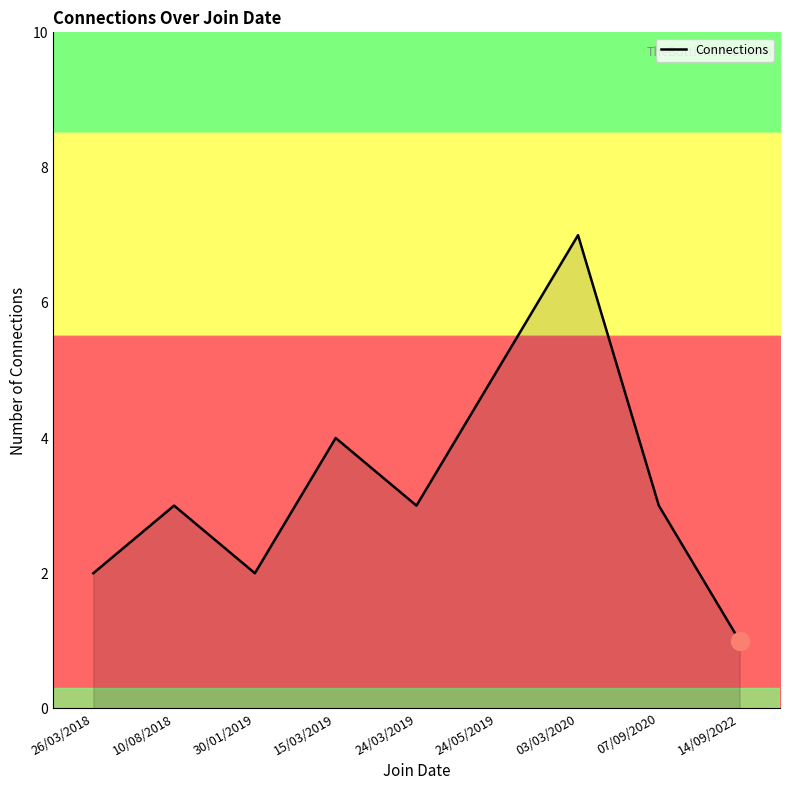

What is the change in value from 07/09/2020 to 14/09/2022?

-2